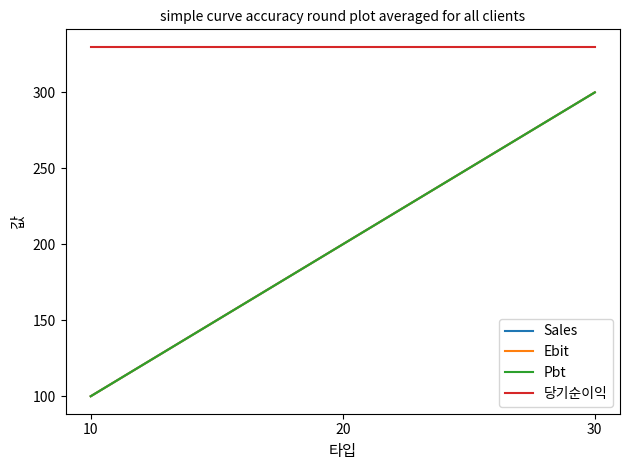

What value does the Ebit series have at 30, to the nearest 10?

300